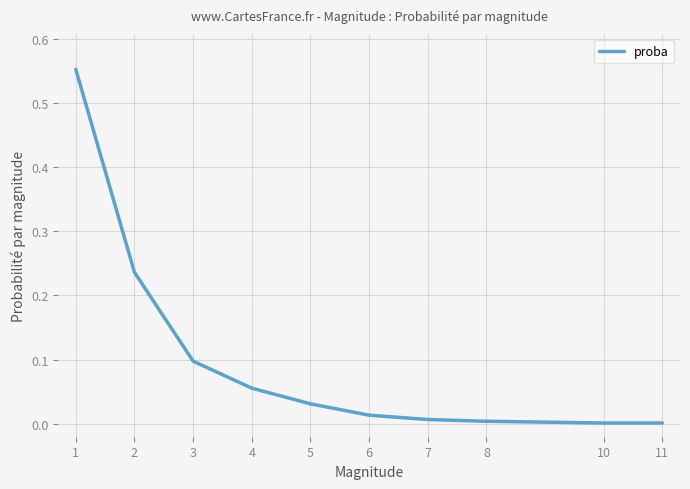

The chart shows a value of 0.0 at 10. True or false?

True